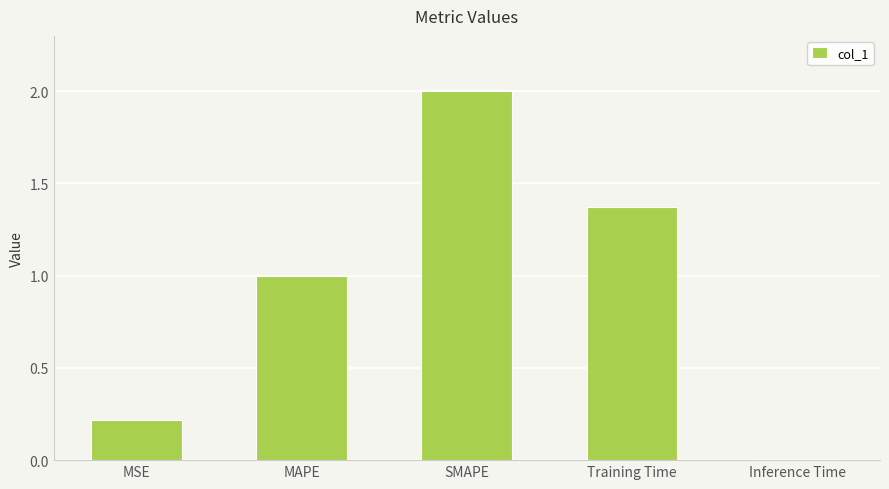

What is the change in value from SMAPE to Training Time?

-0.6